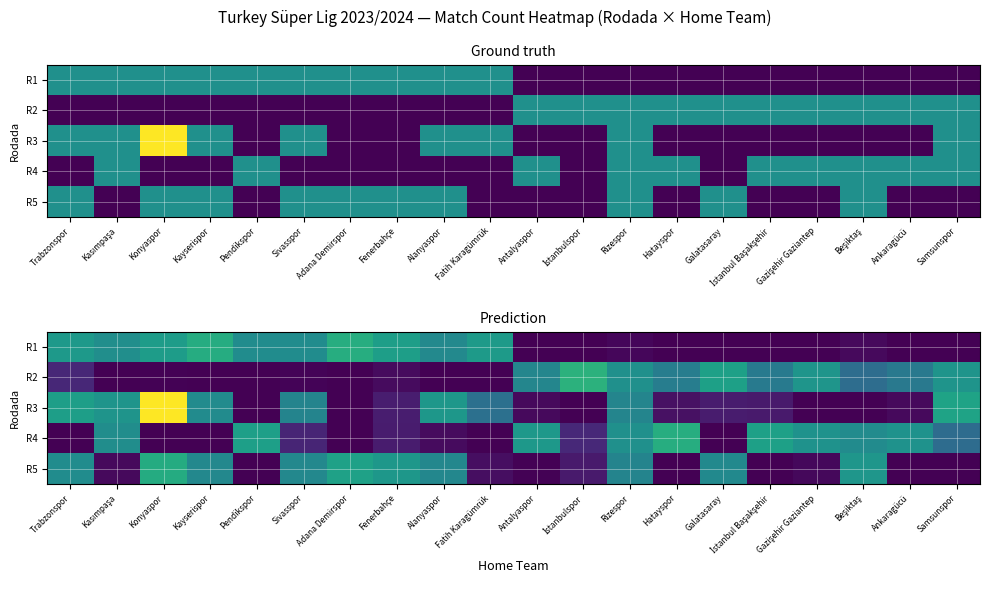

What is the total value across all series at Galatasaray?

2.2